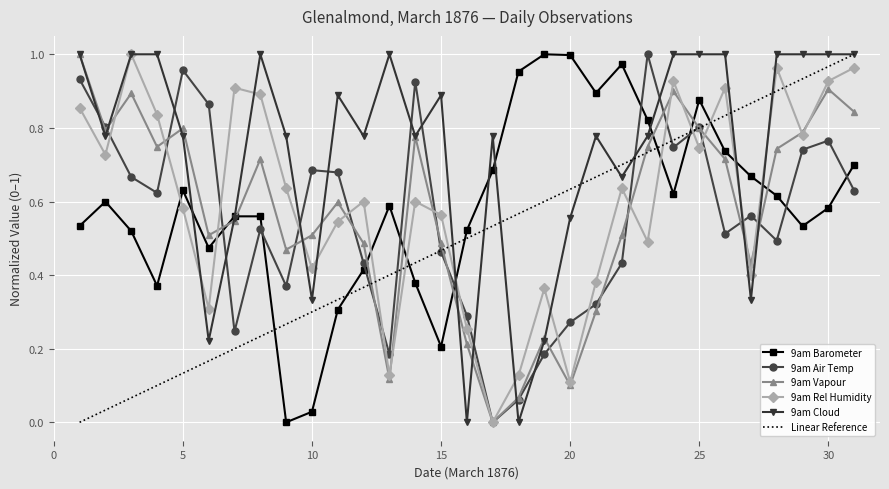

Where is the first local maximum for 9am Cloud?

8